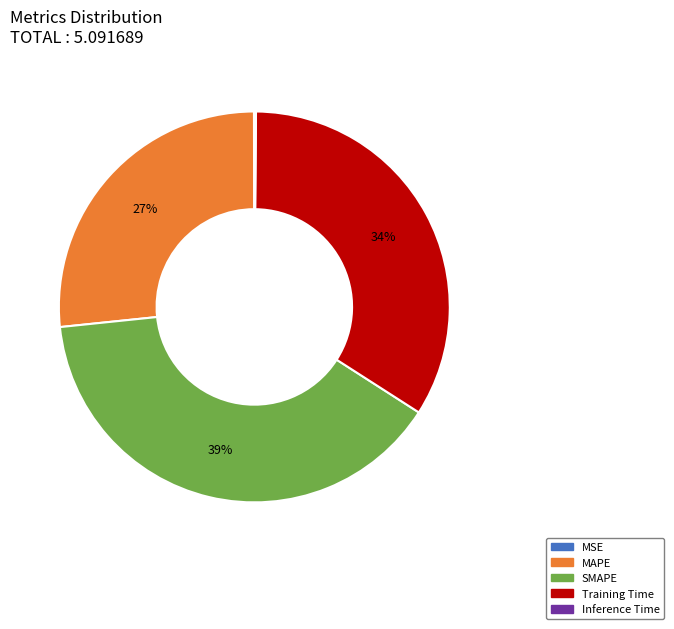

What percentage is the SMAPE slice, to the nearest percent?

39%